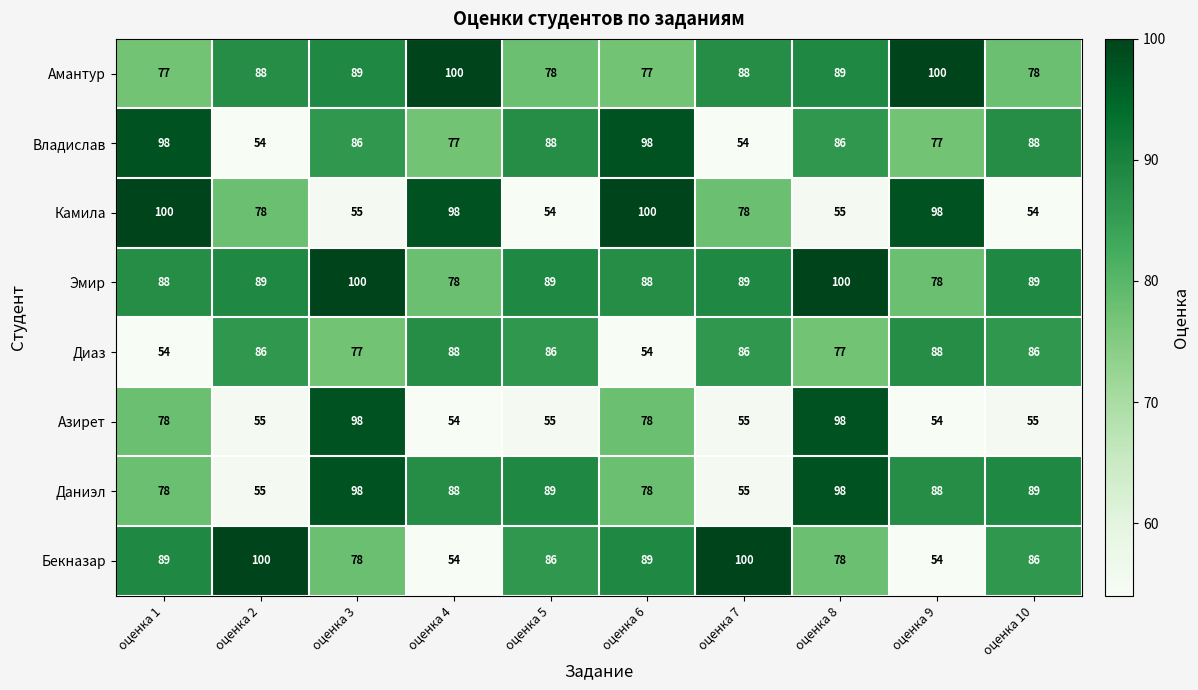

Is it true that Бекназар equals 89 at оценка 6?

True